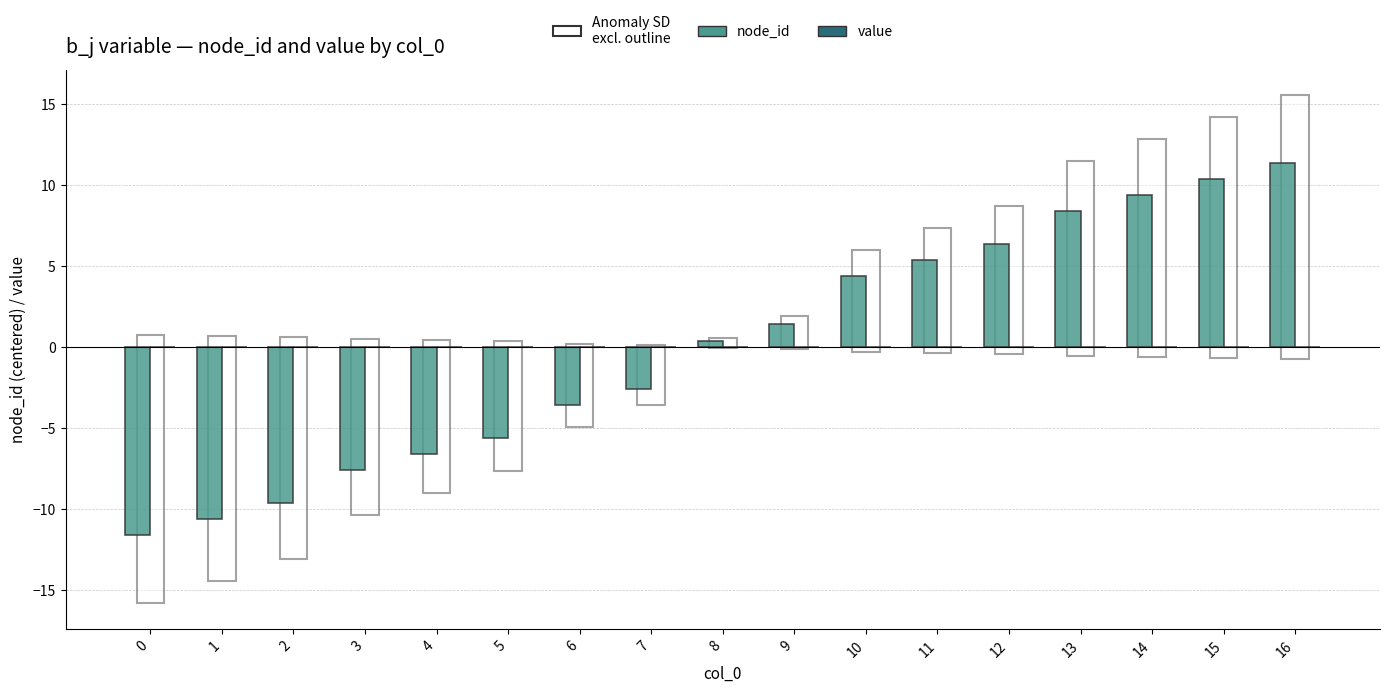

Approximately how many times larger is the value at 15 compared to 16?

0.9